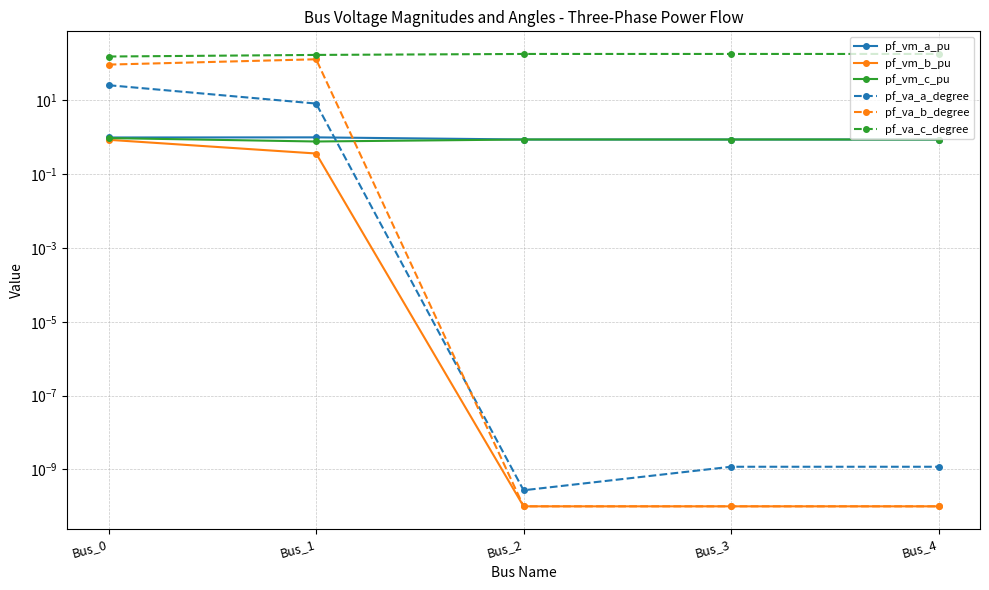

True or false: pf_vm_a_pu and pf_vm_b_pu intersect in this chart.

False